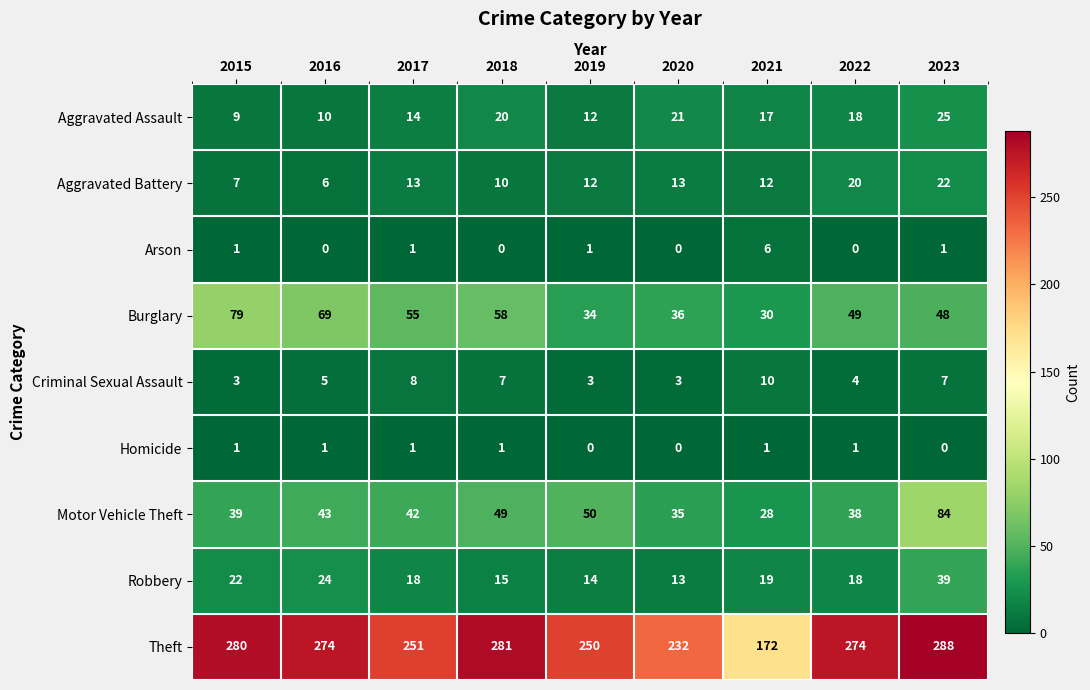

What is the sum of the Motor Vehicle Theft values at 2020 and 2021?

63